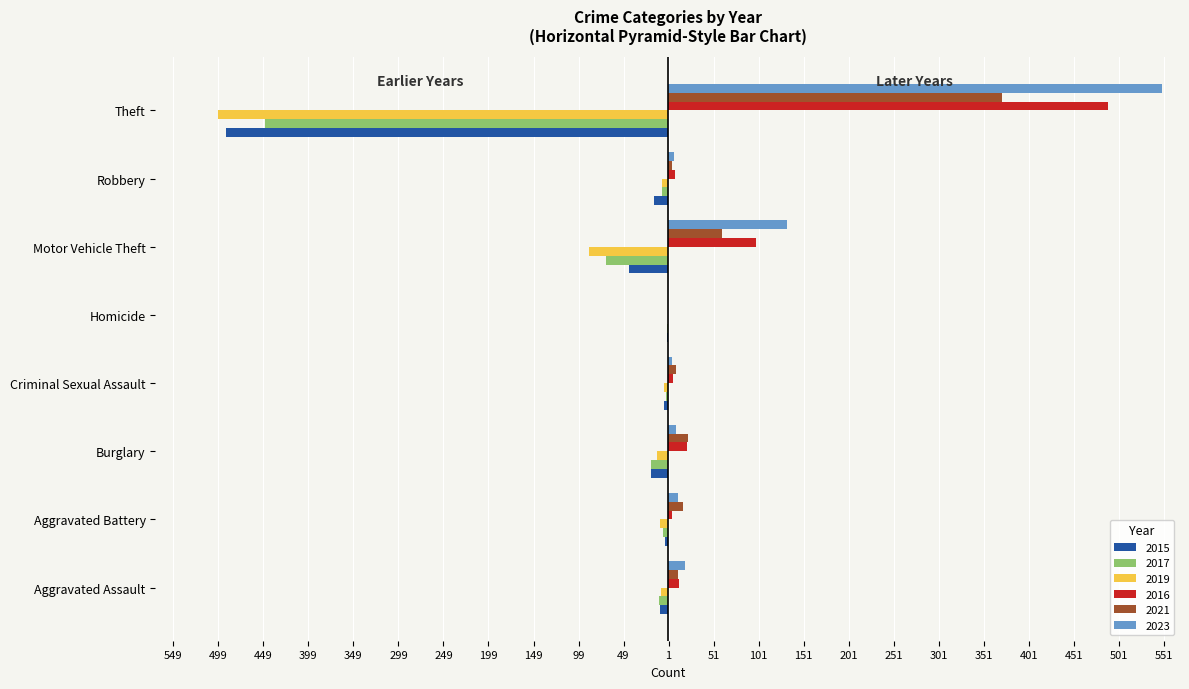

Rank the series at Homicide from lowest to highest value.

2015, 2017, 2019, 2021, 2023, 2016